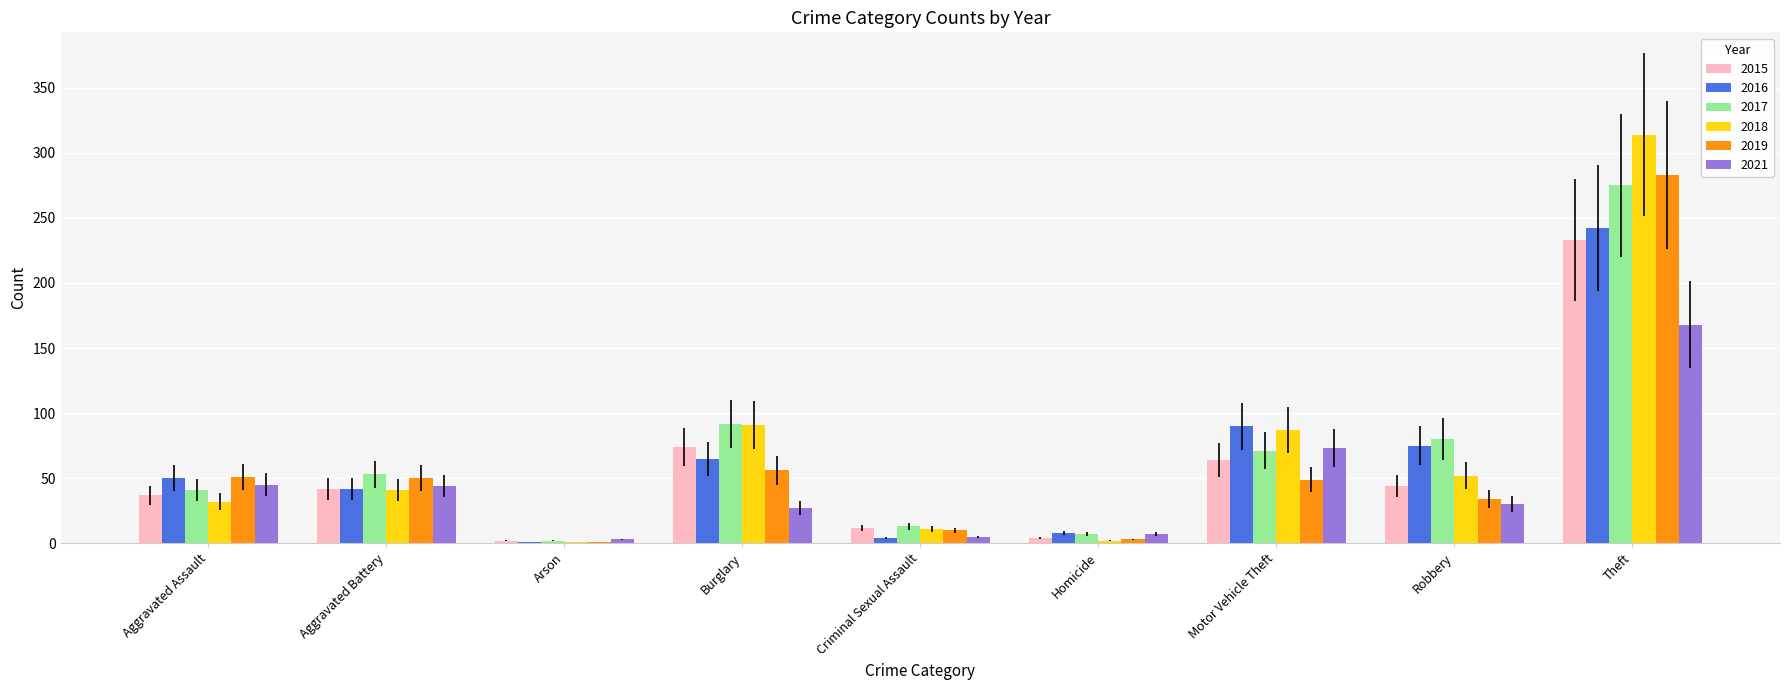

Is it true that 2015 equals 74 at Burglary?

True